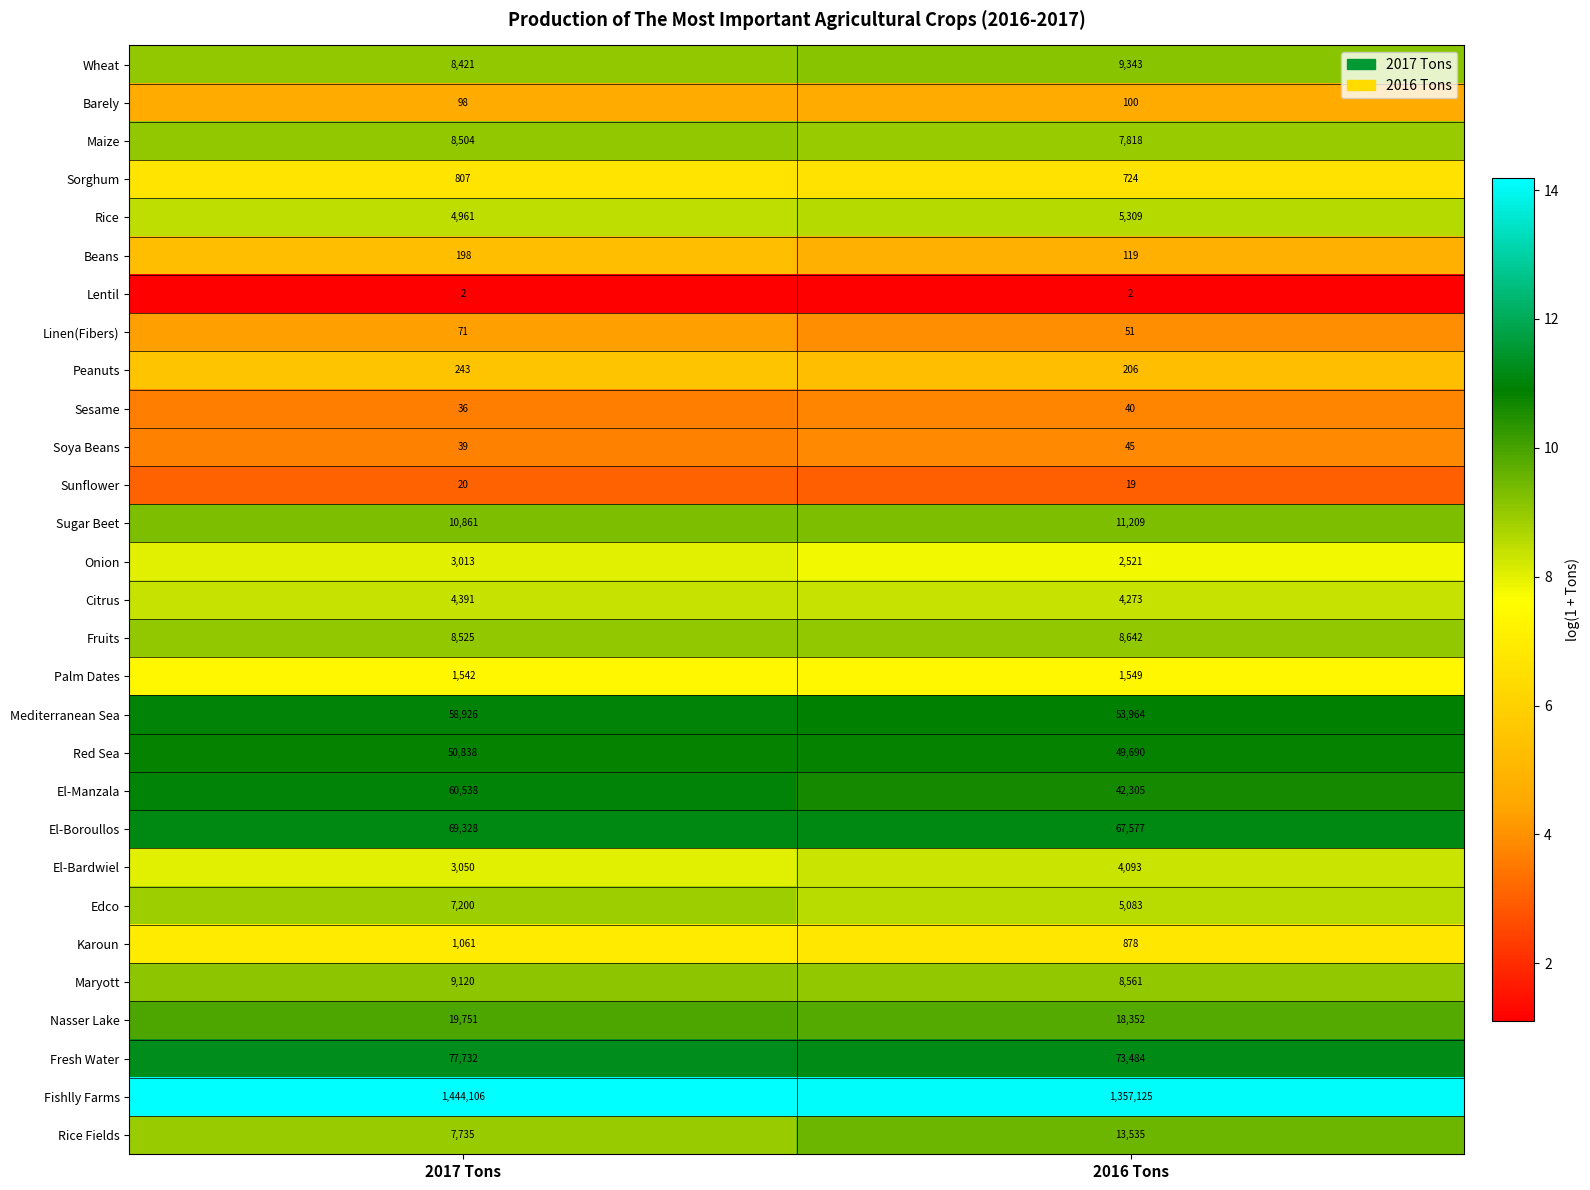

At which category is the sum across all series the highest?

2017 Tons